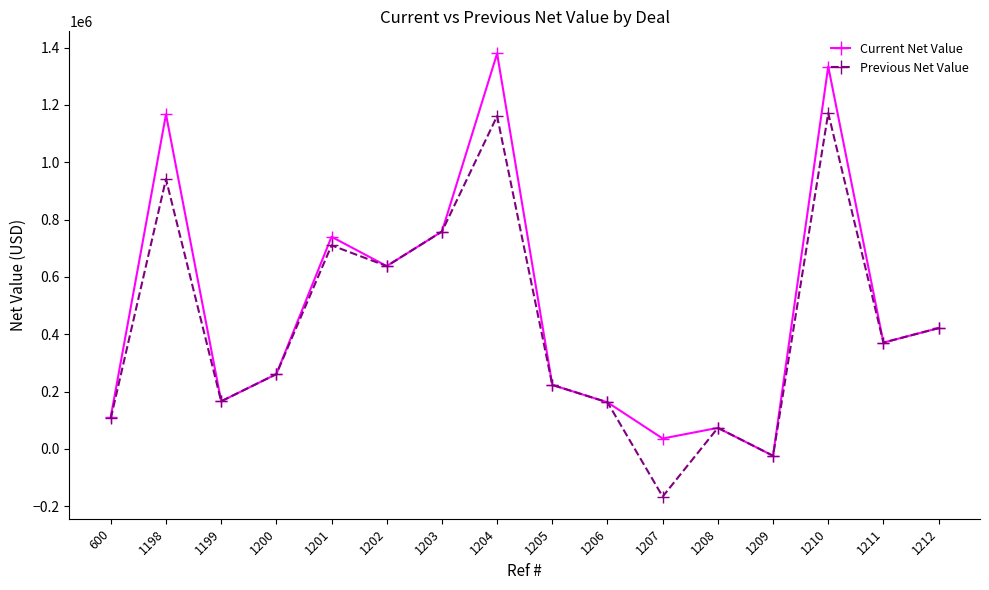

How many categories are shown in the chart?

16